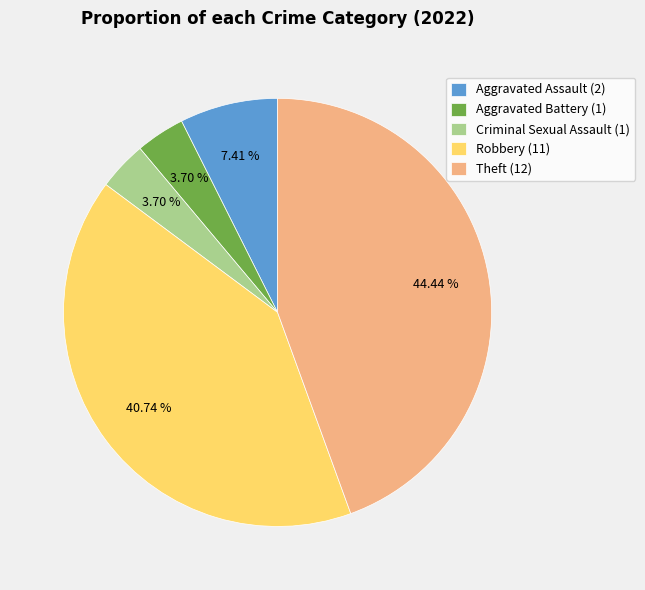

To the nearest percent, what percentage of the pie is Aggravated Assault?

7%